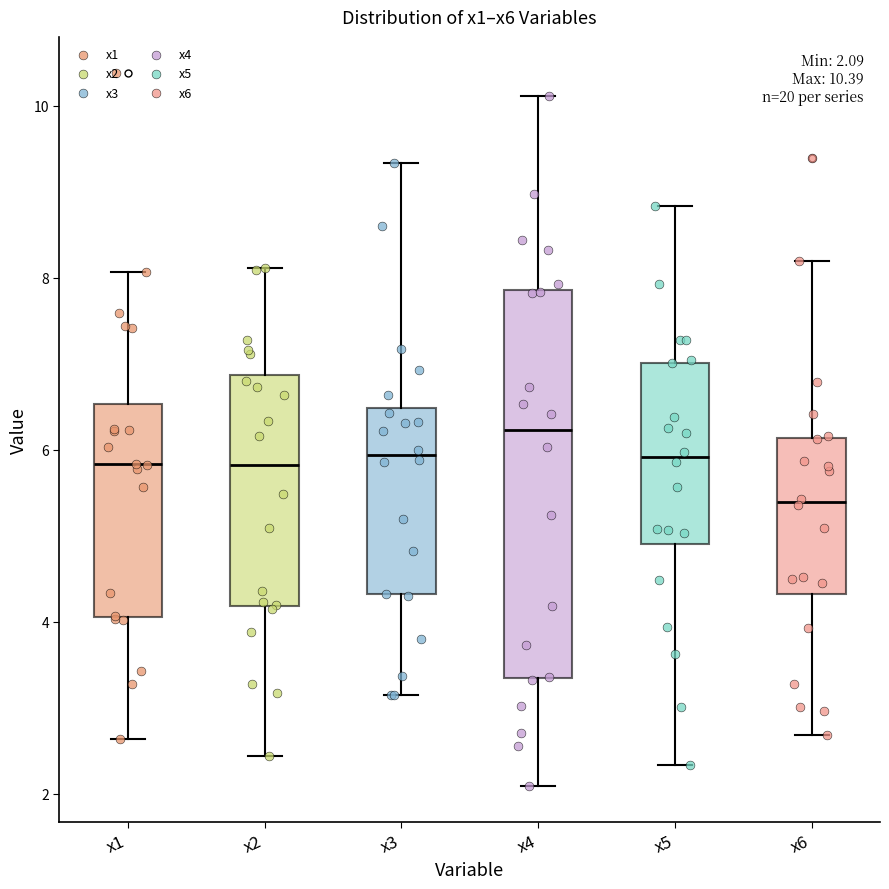

Which box has the lowest median line?

x6